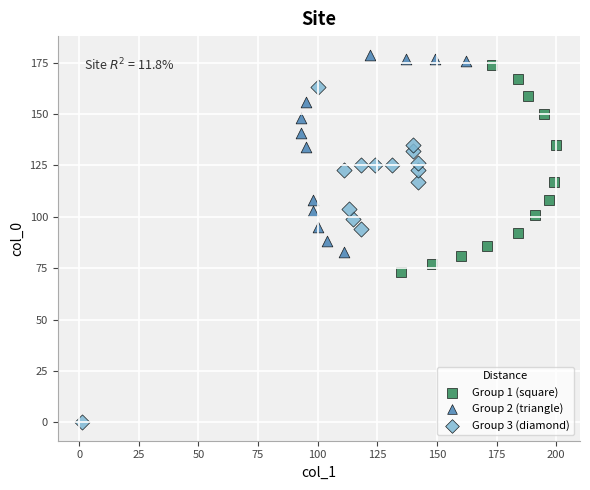

Which series has the largest Y range (max minus min)?

Group 3 (diamond)